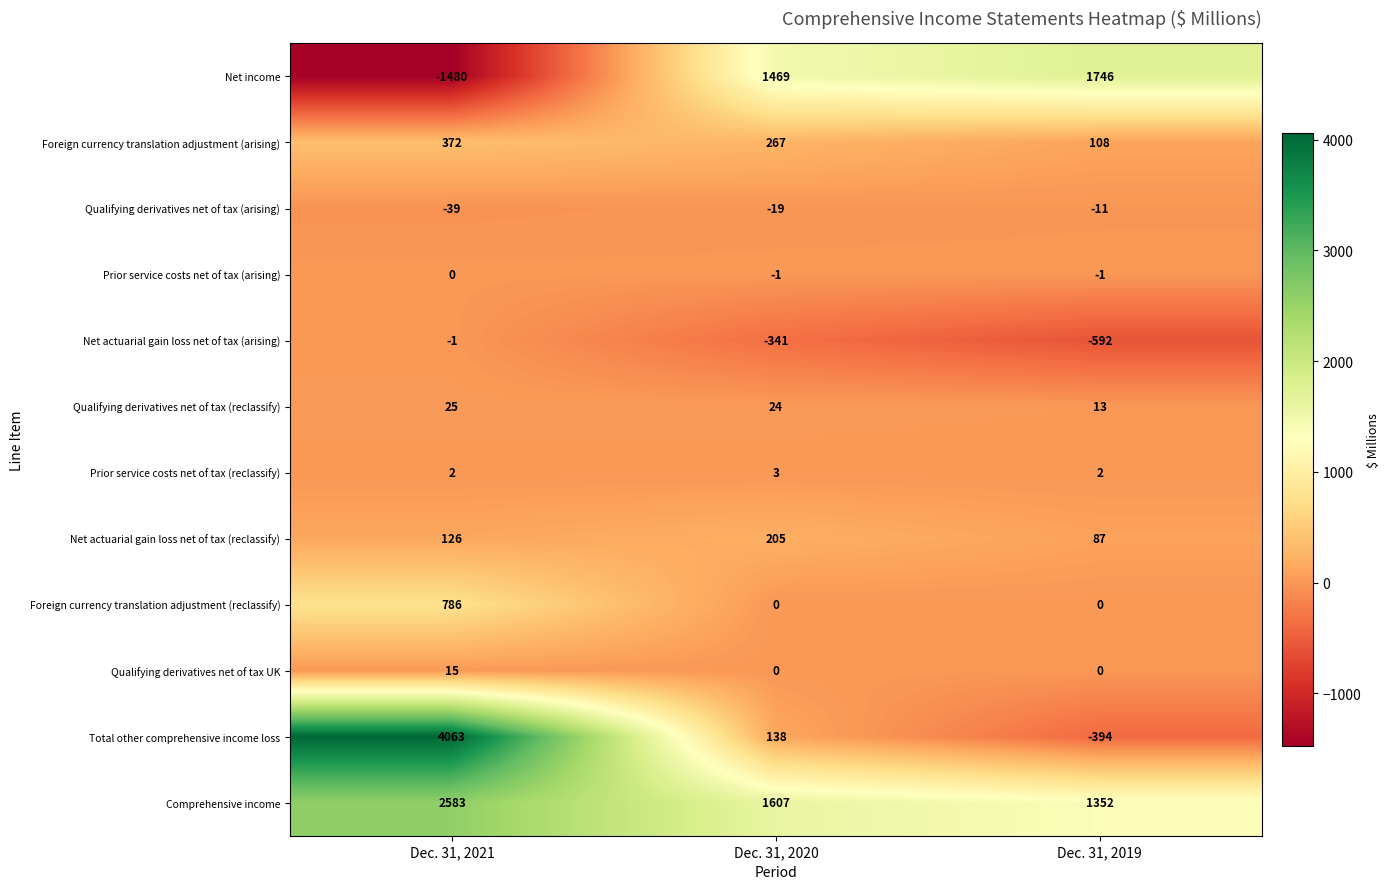

What is the total value across all series at Dec. 31, 2020?

3352